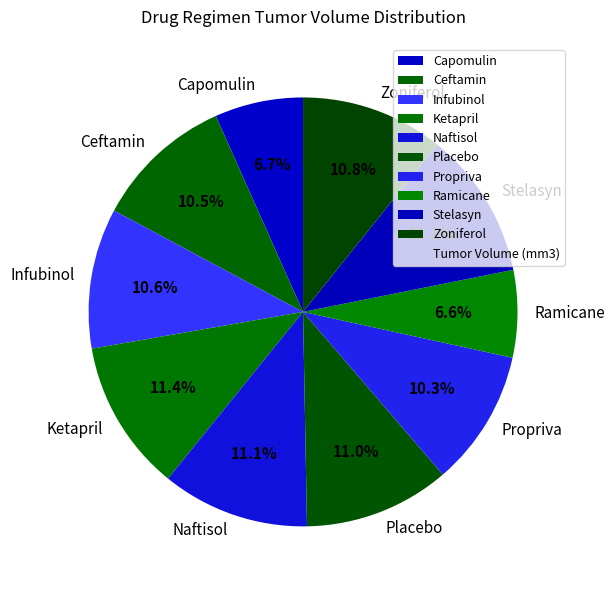

Is there any slice that represents more than half of the pie?

No